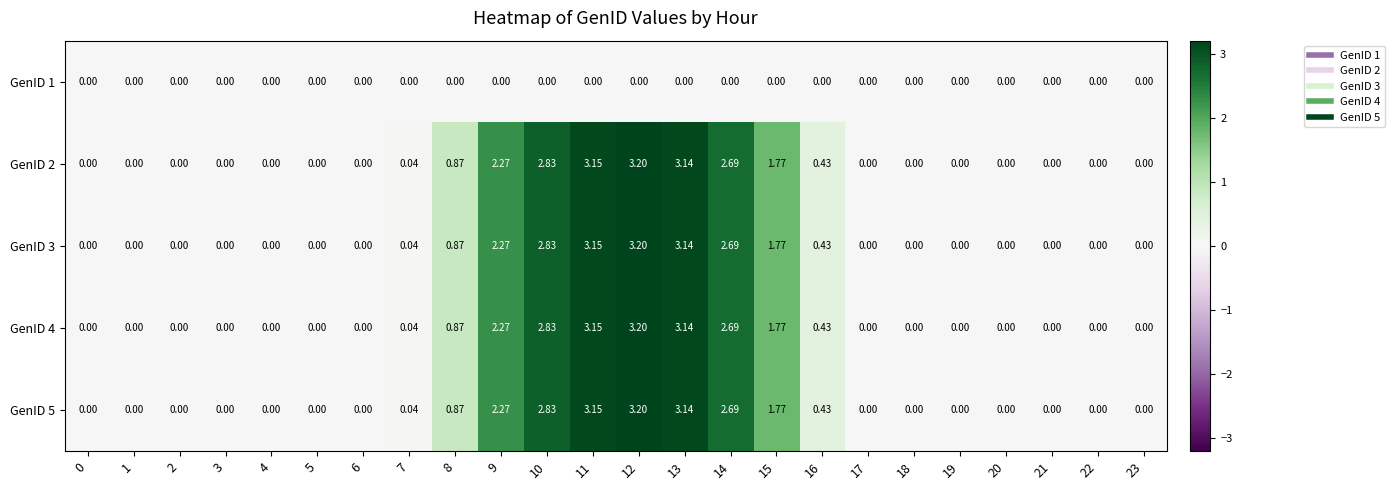

Is the value of GenID 1 at 11 greater than the value of GenID 4 at 9?

No